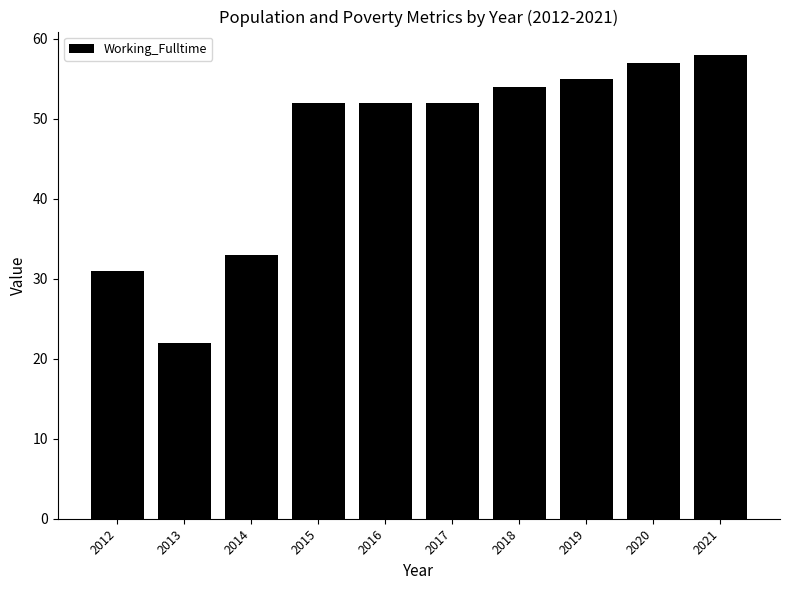

What is the approximate value at 2021?

58